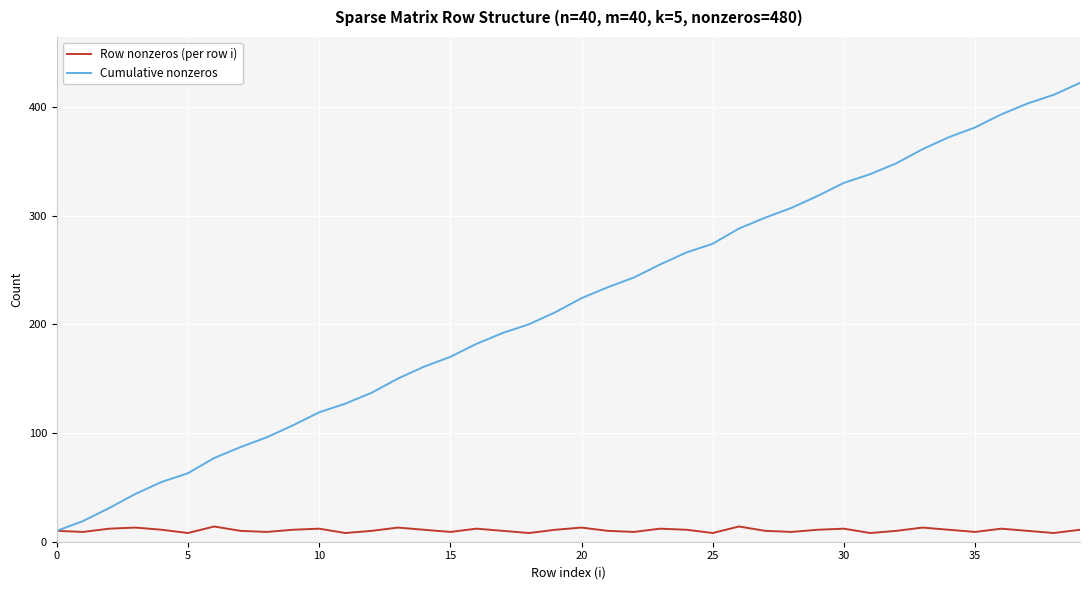

What is the maximum value for Row nonzeros (per row i)?

14